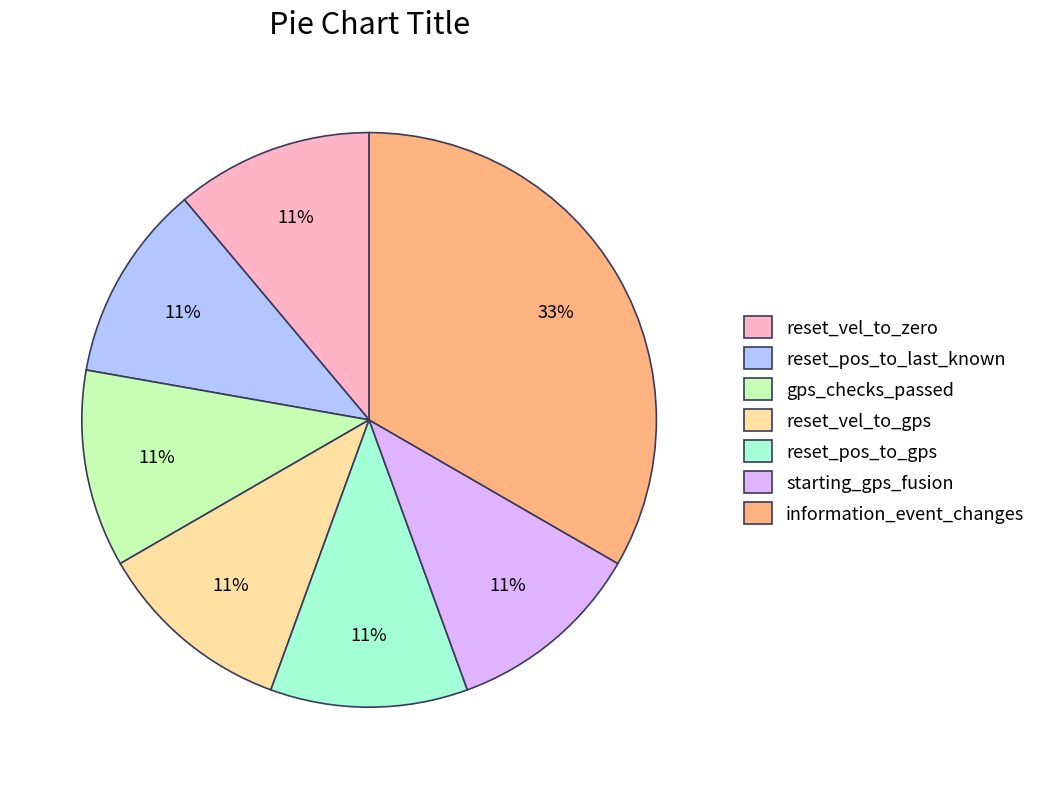

Do gps_checks_passed and information_event_changes together represent more than half of the pie?

No